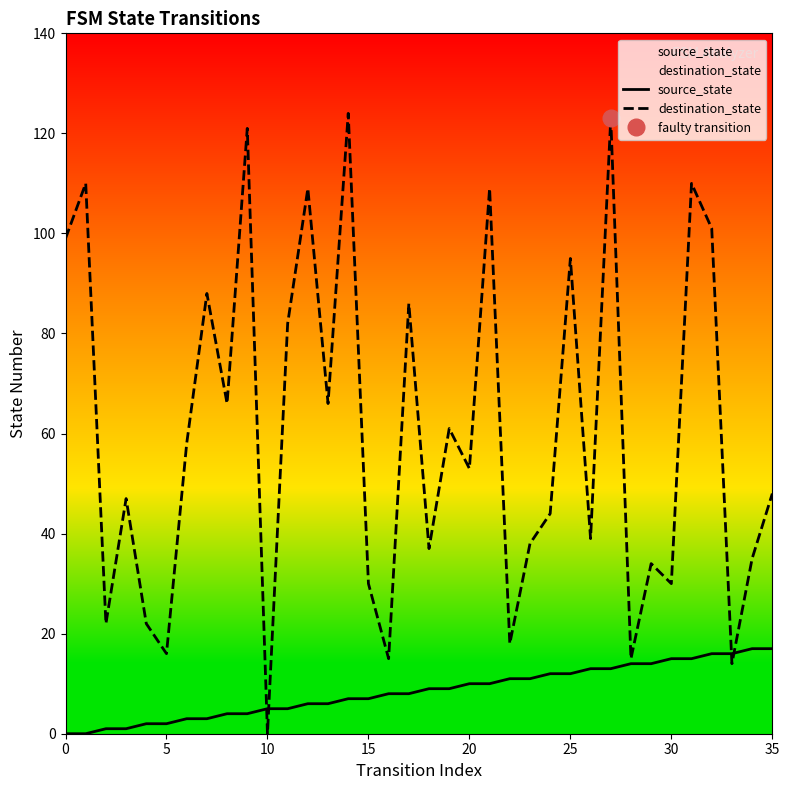

At which label does destination_state reach its minimum?

10